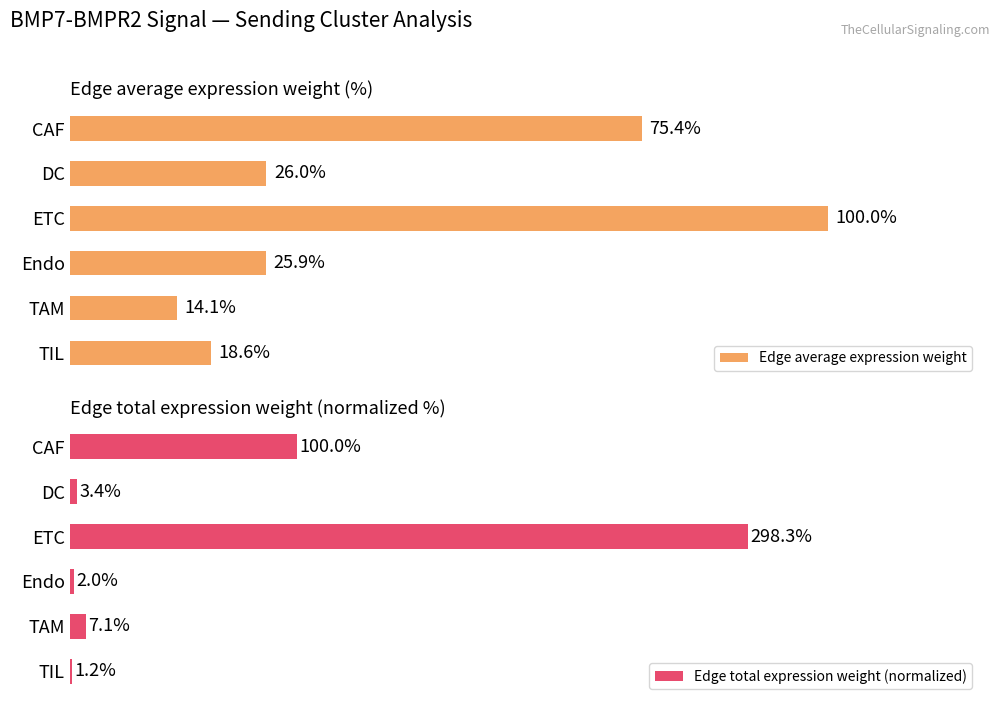

List the labels in order of Edge total expression weight (normalized) value, largest first.

ETC, CAF, TAM, DC, Endo, TIL